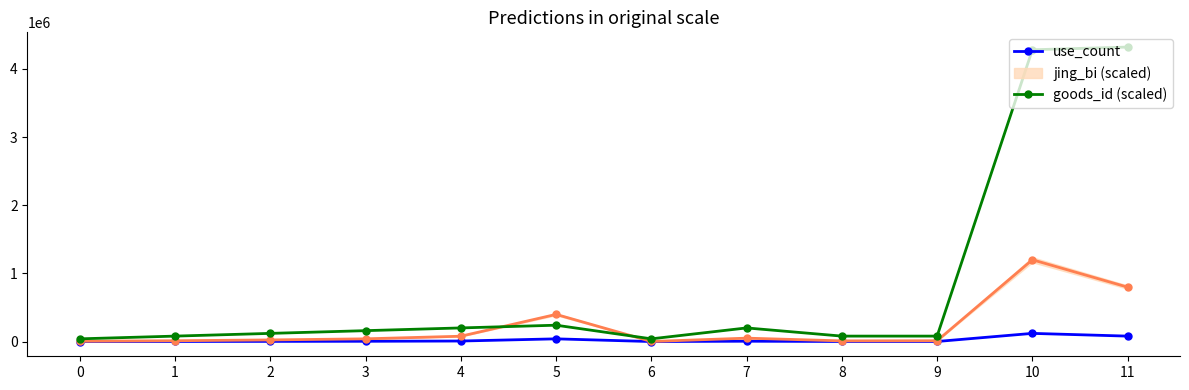

How many data points does each series have?

12